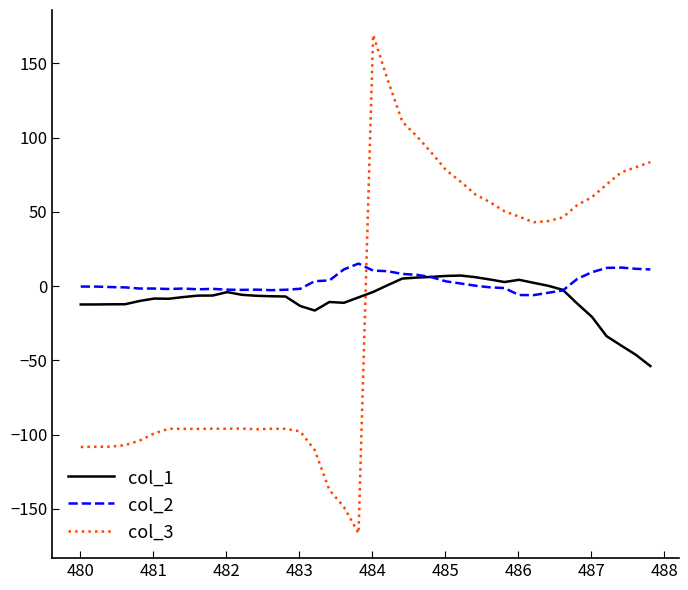

What is the minimum value for col_3?

-166.5